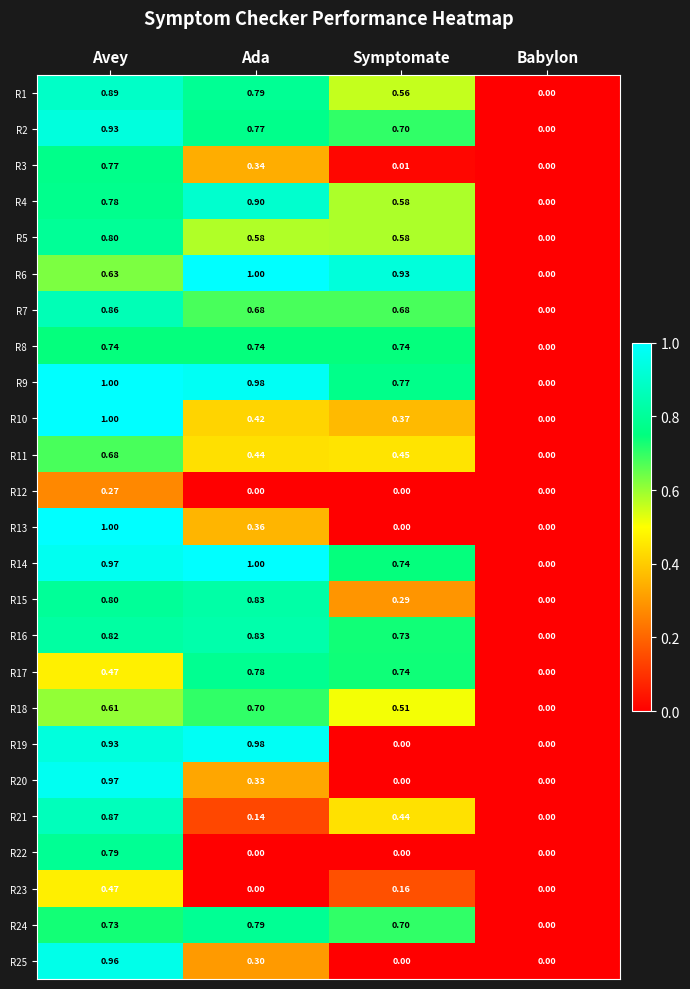

Rank the categories by R3 value from lowest to highest.

Babylon, Symptomate, Ada, Avey